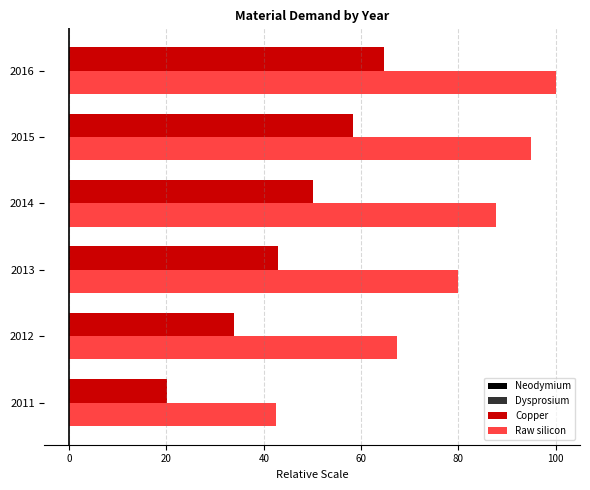

At which category is the sum across all series the highest?

2016